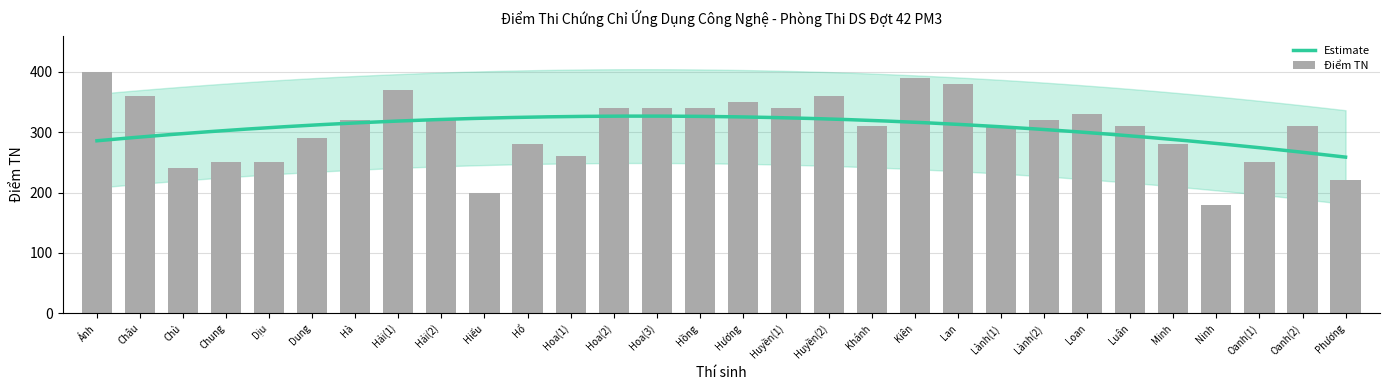

What is the label of the 10th bar from the right?

Lan